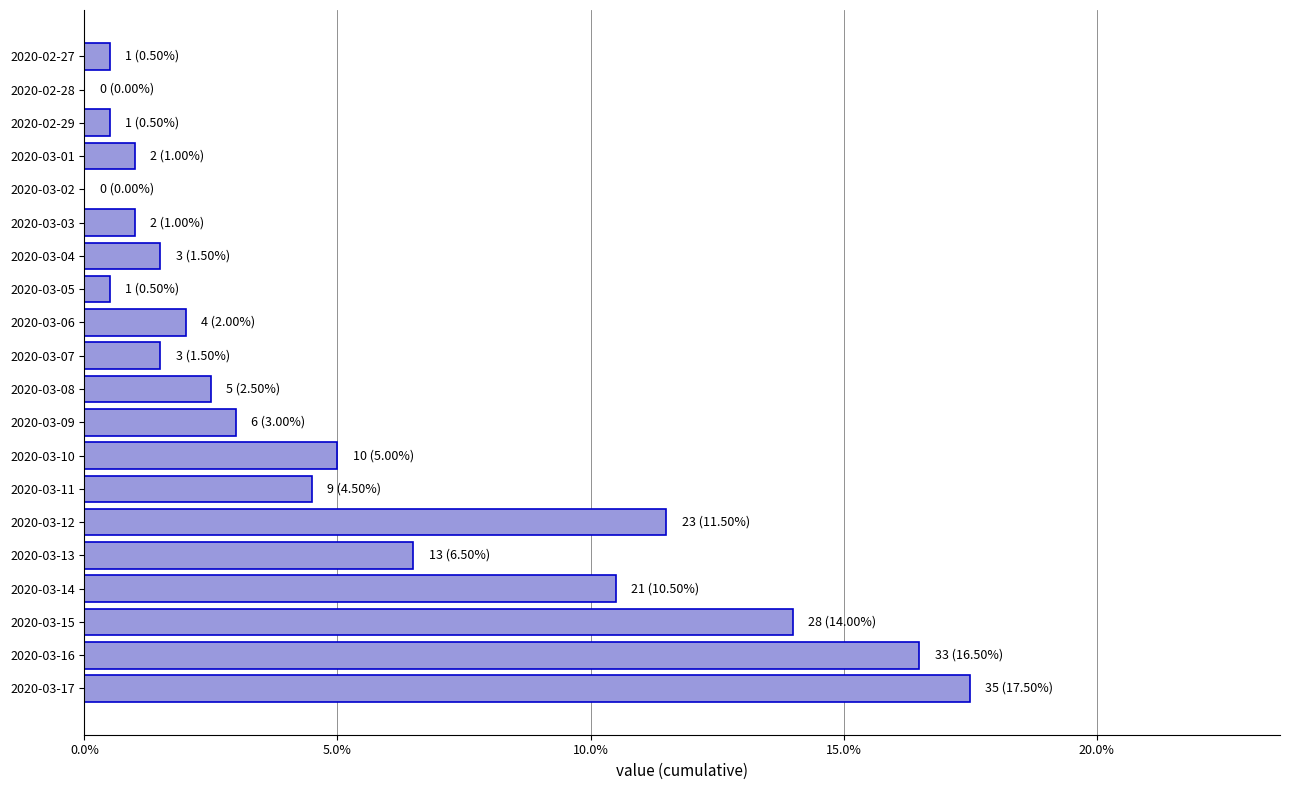

How many bars are there in total?

20